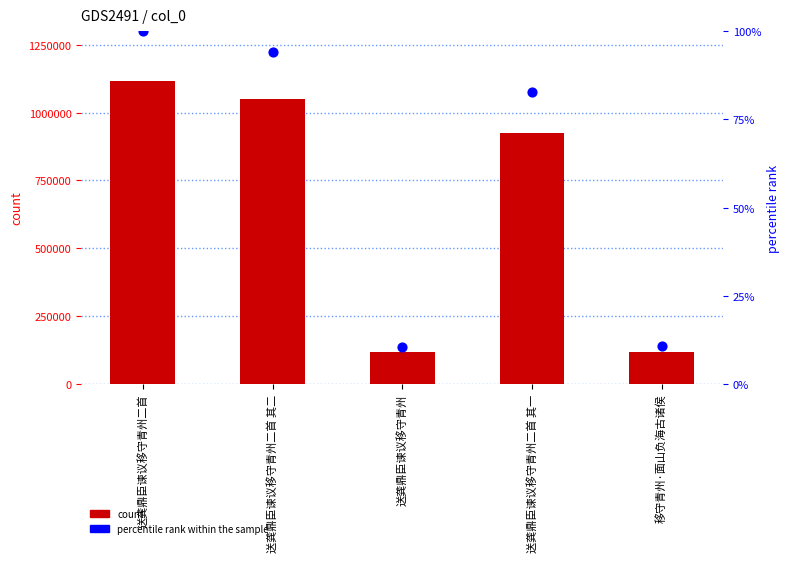

Which series has the largest Y range (max minus min)?

count